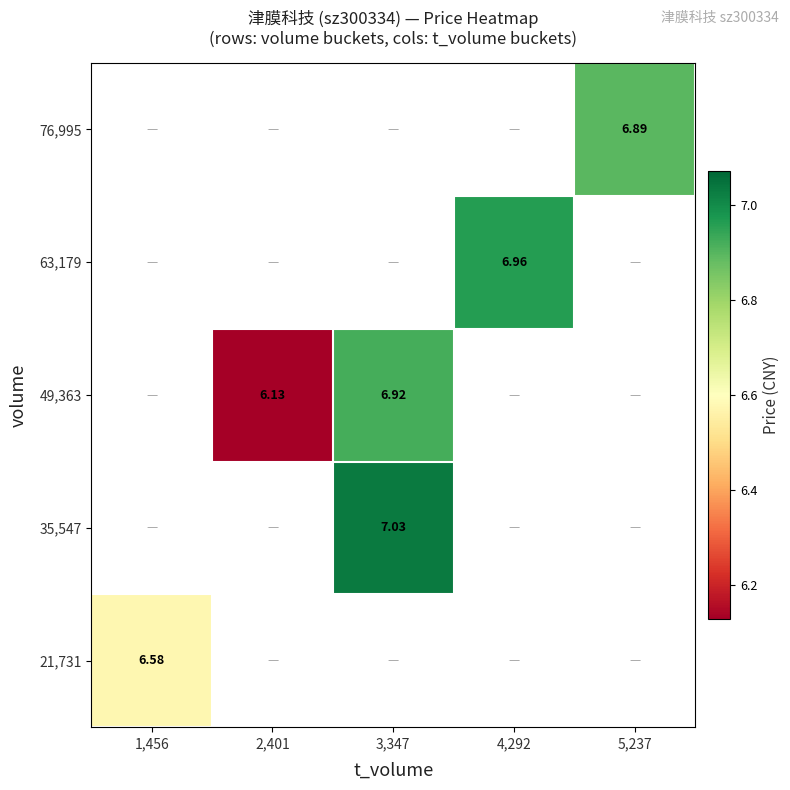

List the labels in order of 76,995 value, smallest first.

1,456, 2,401, 3,347, 4,292, 5,237